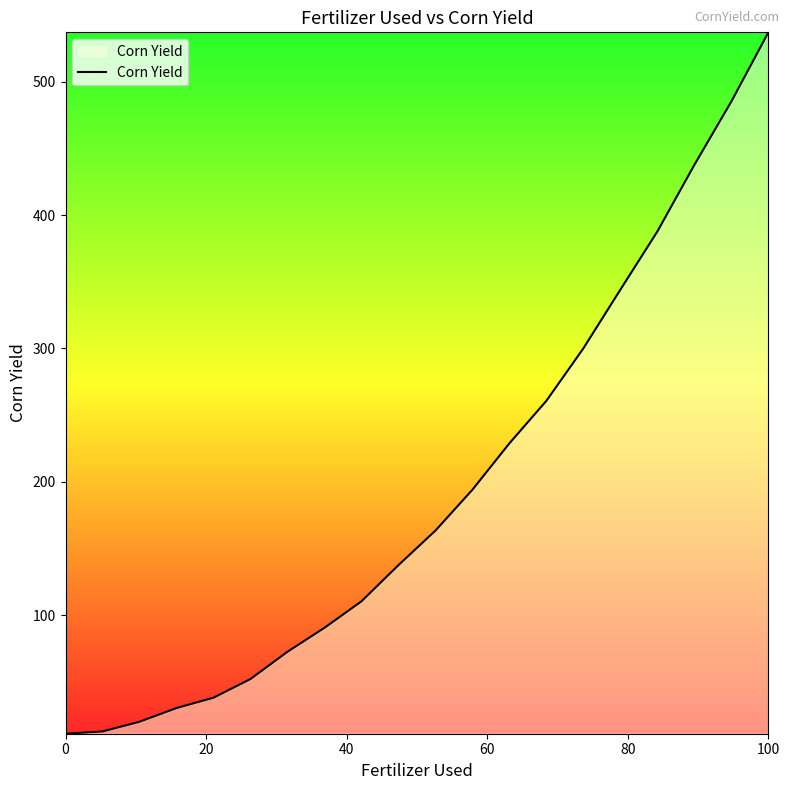

What is the maximum value shown in the chart?

537.2